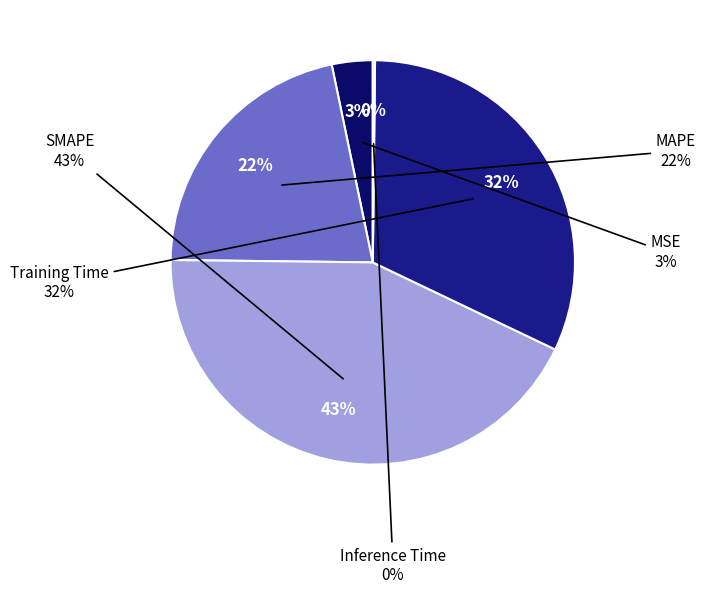

Is the sum of Training Time and Inference Time greater than half?

No